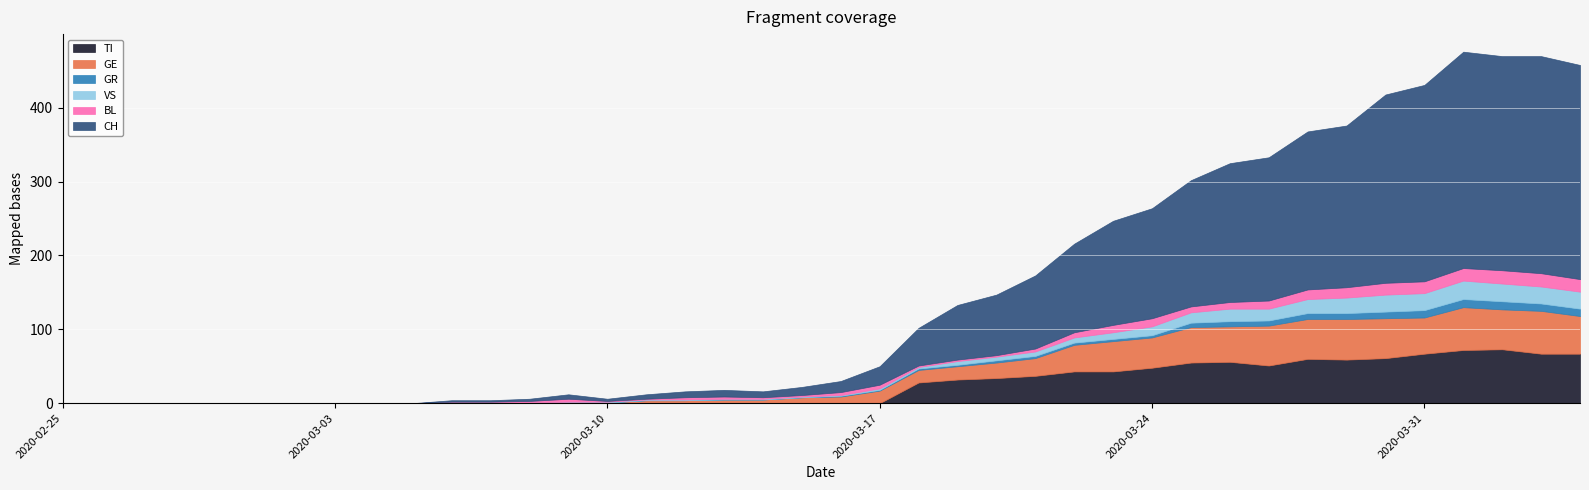

What is the difference between the maximum and minimum values in the GR series?

11